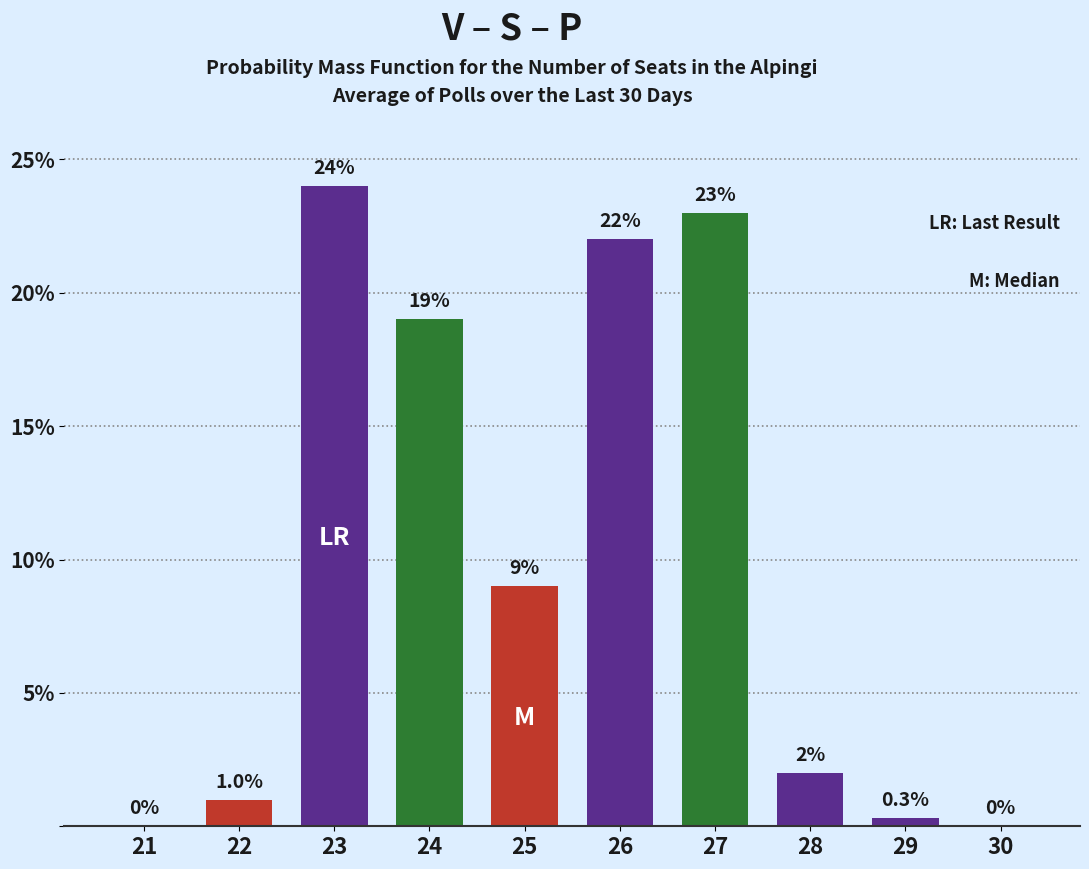

The chart shows a value of 1.0 at 28. True or false?

False